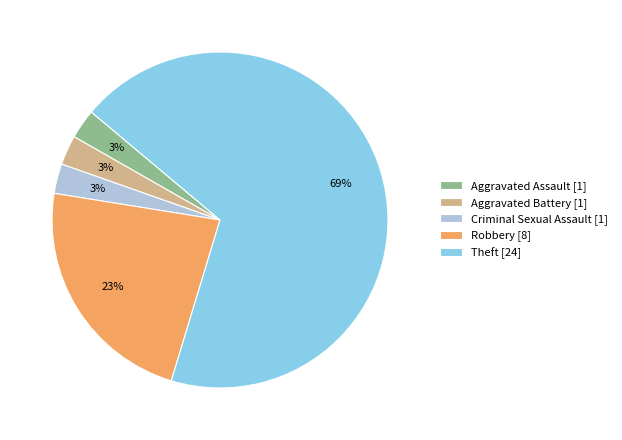

Which category has the biggest portion of the pie?

Theft [24]